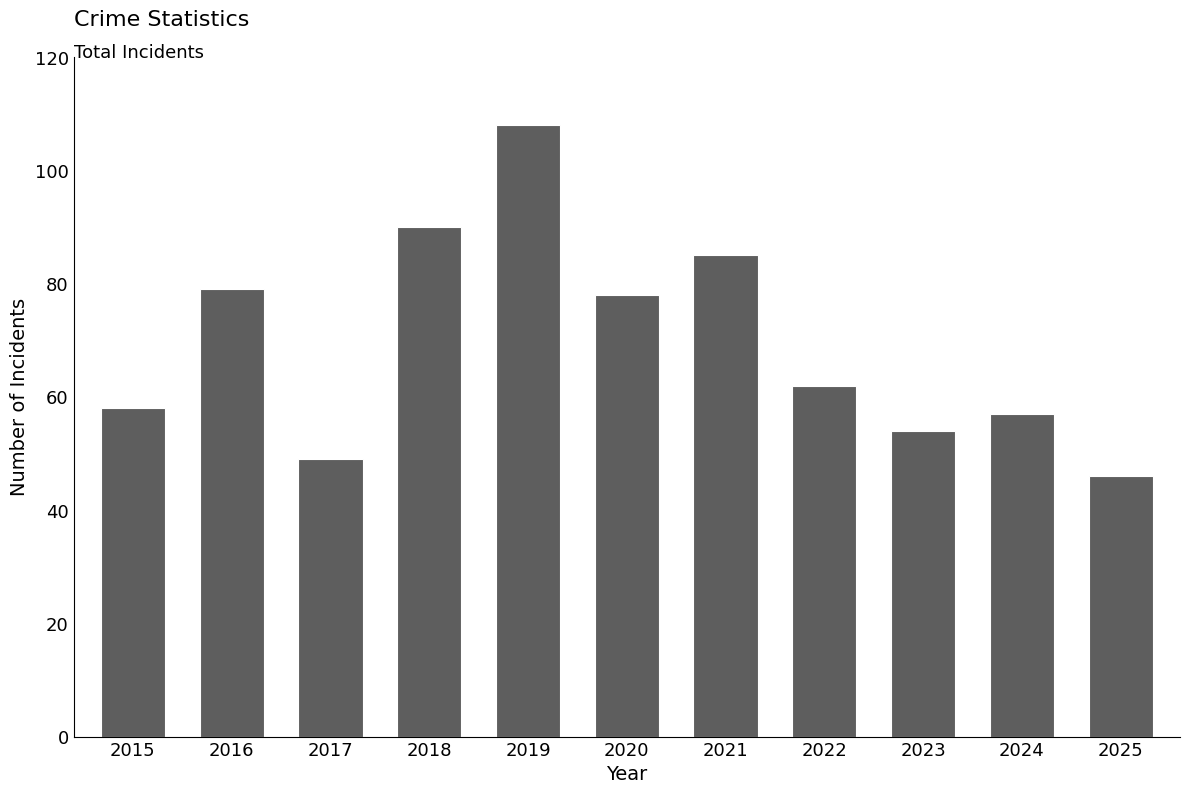

What value does the data have at 2023?

54